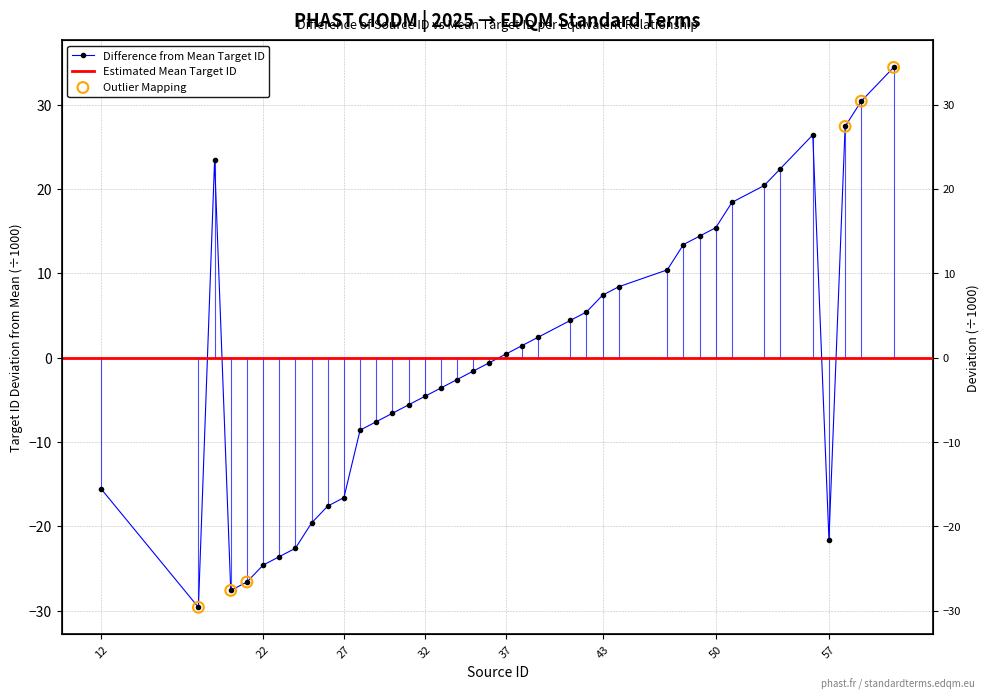

Which has a higher value, 43 or 12?

43